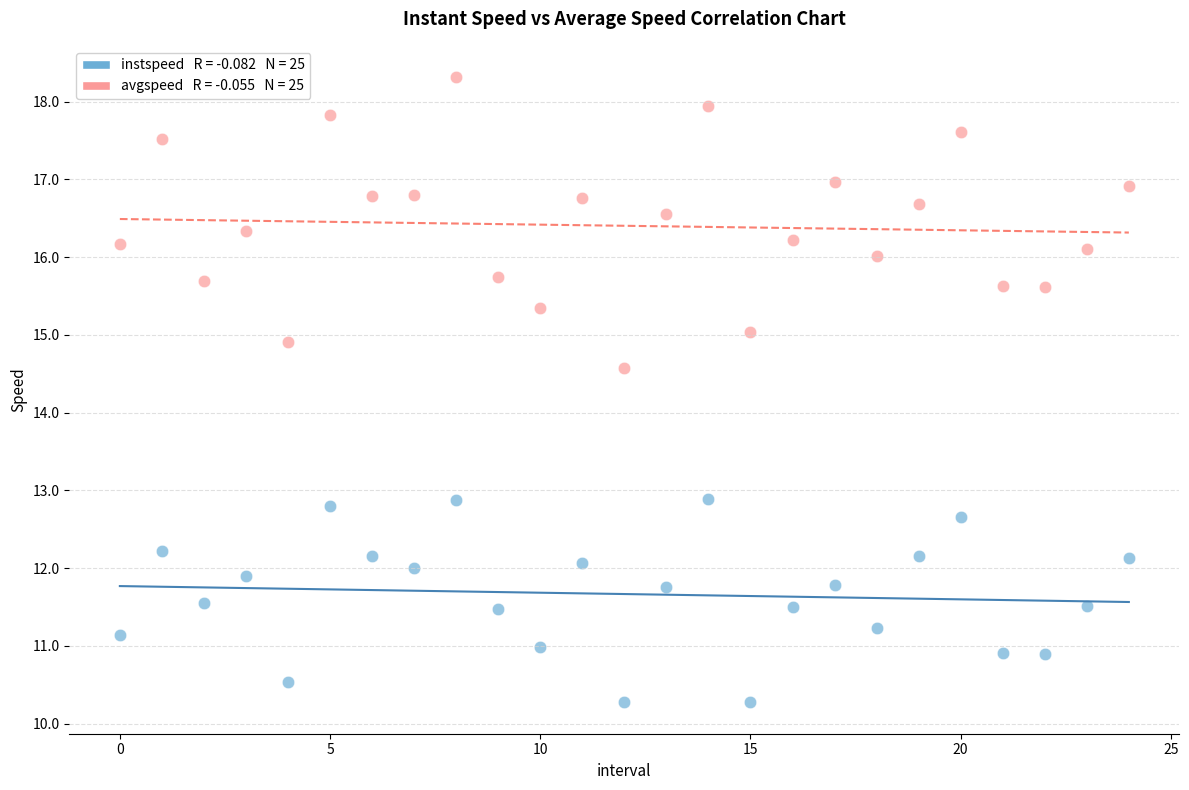

Across all data points, what is the range of Y values (max minus min)?

8.0